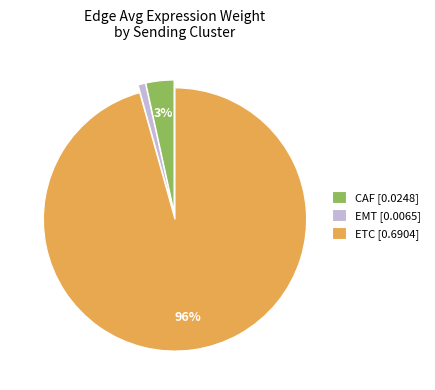

Count the number of slices in the pie.

3